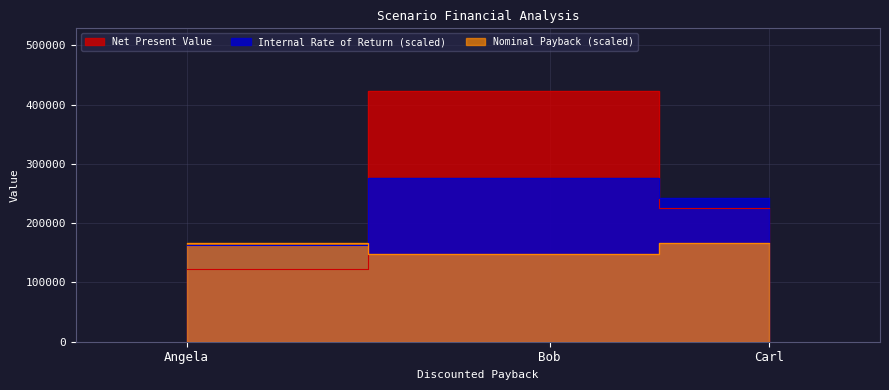

How many lines are shown in the chart?

3